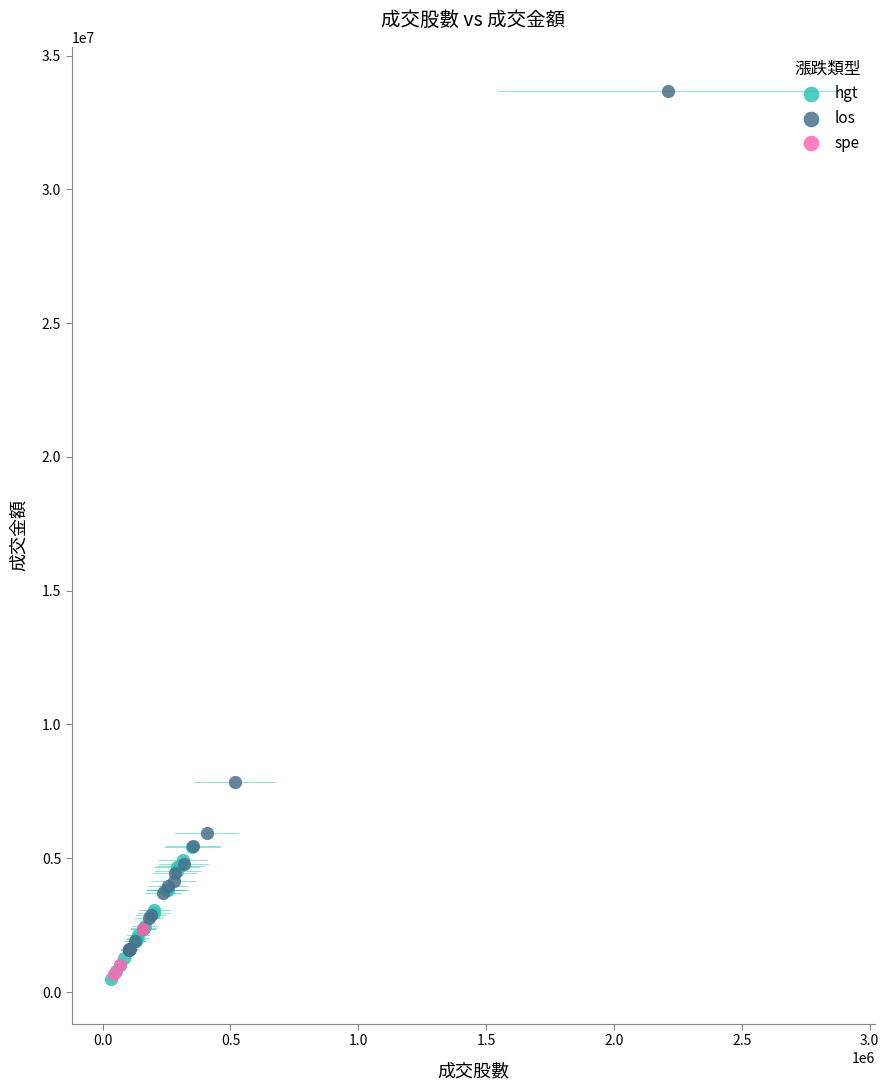

Which series has the widest spread of Y values?

los